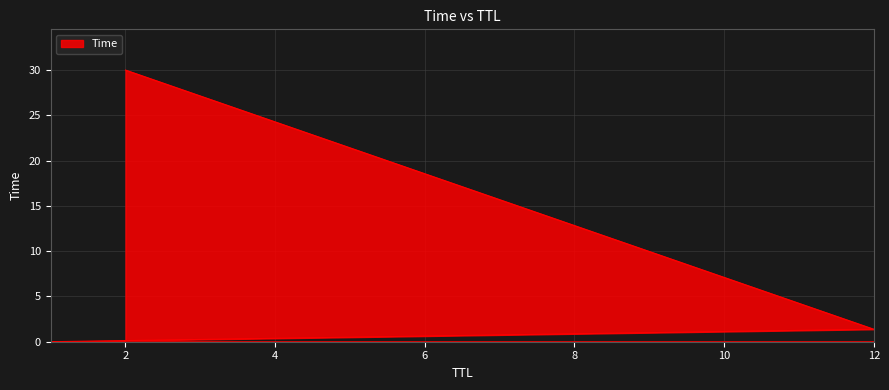

True or false: the data shows 30.0 at 2.

True